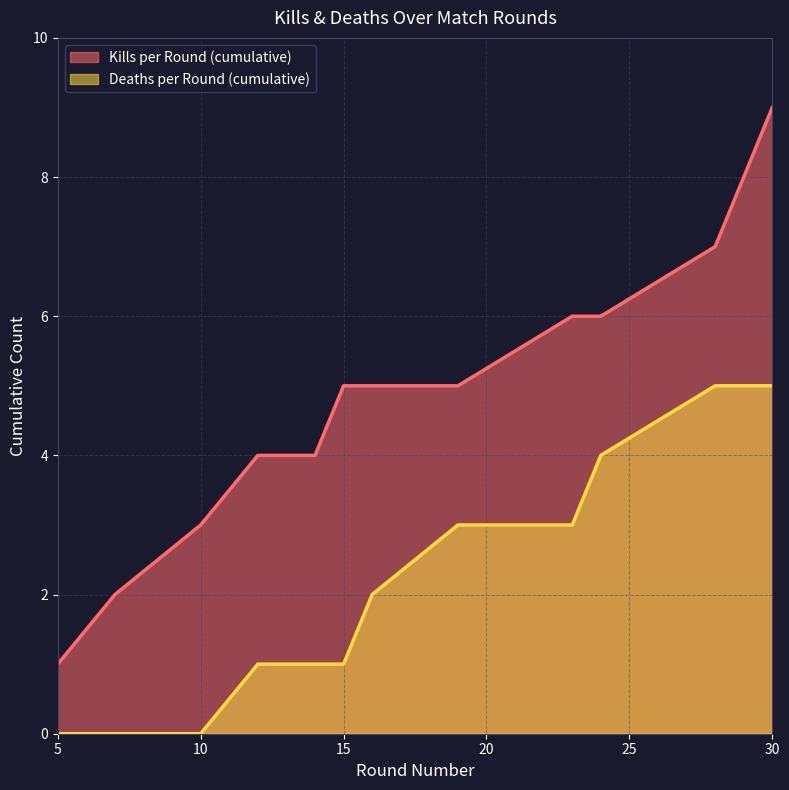

Where is Kills per Round (cumulative) nearest to the value 5?

15